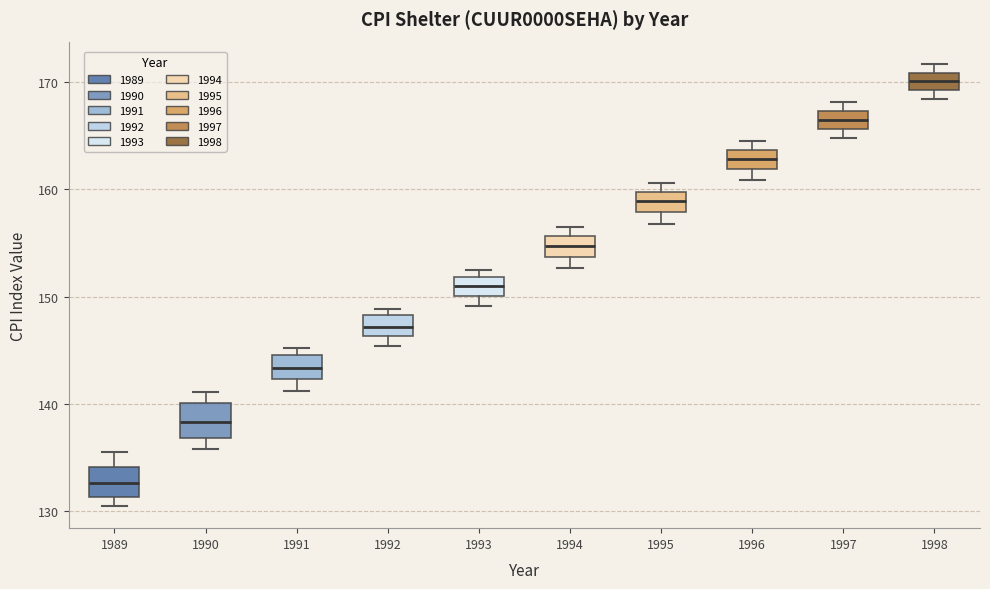

Which box has the highest median line?

1998